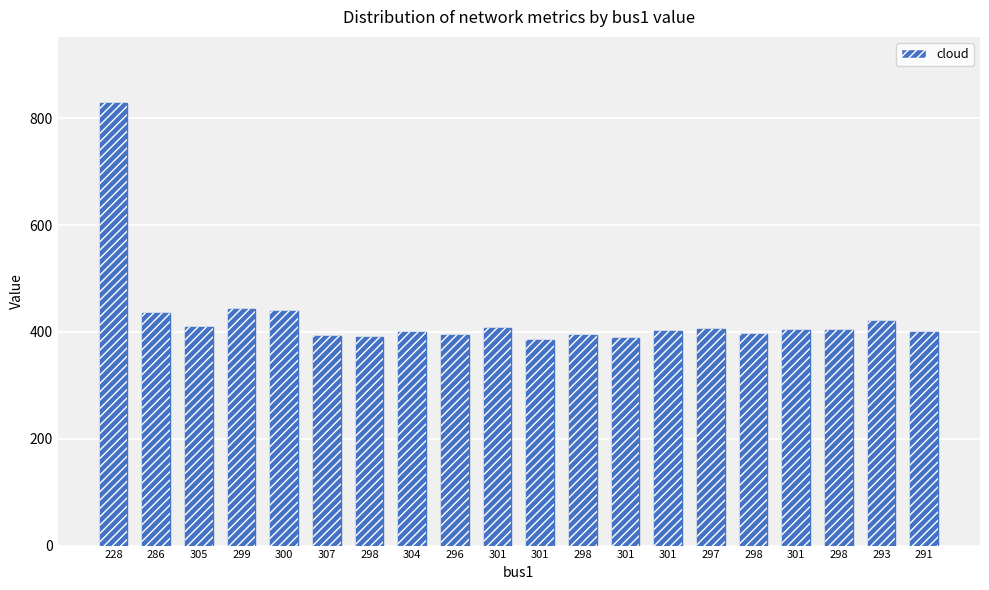

What is the change in value from 301 to 301?

-5